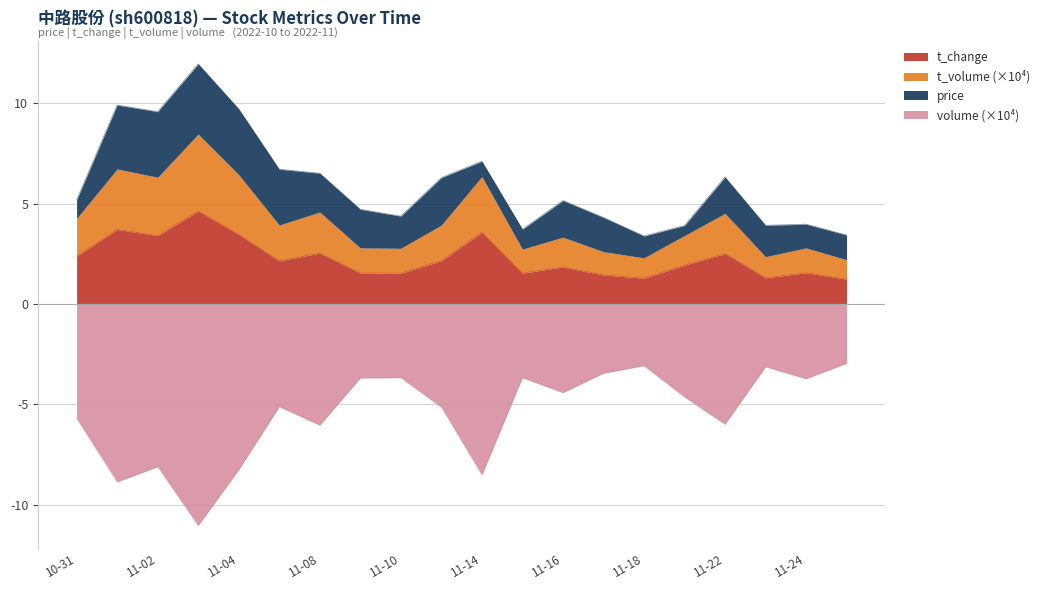

Read the t_change value at 2022-11-25.

1.2